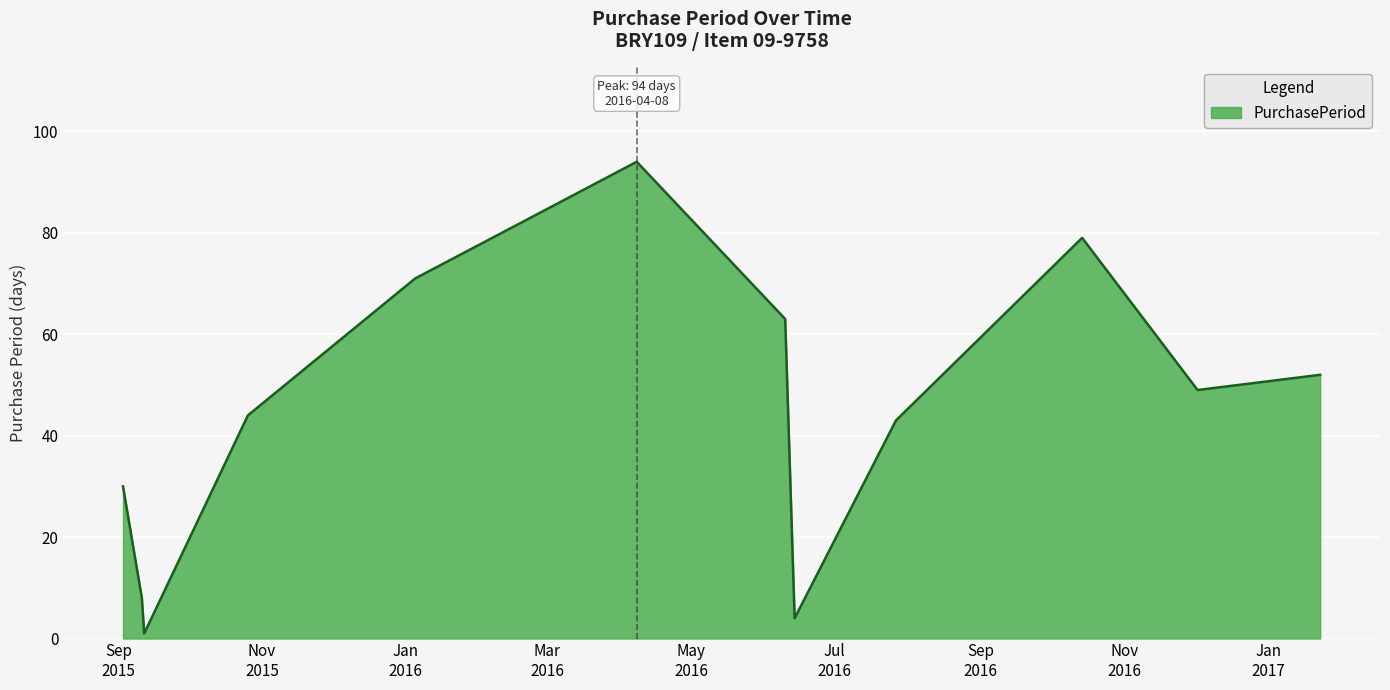

What is the maximum value shown in the chart?

94